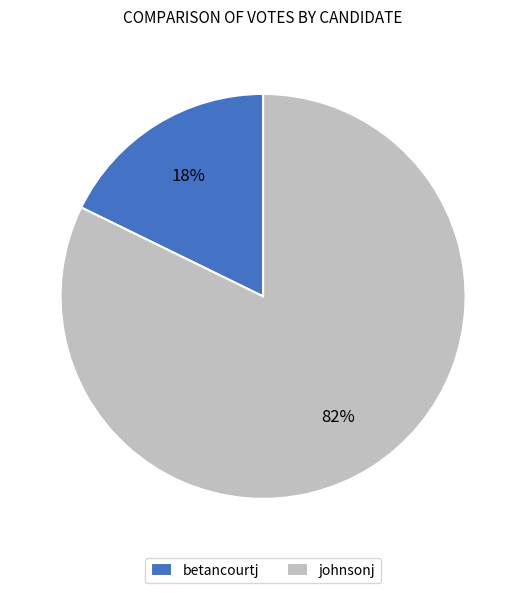

How many segments does this pie chart have?

2